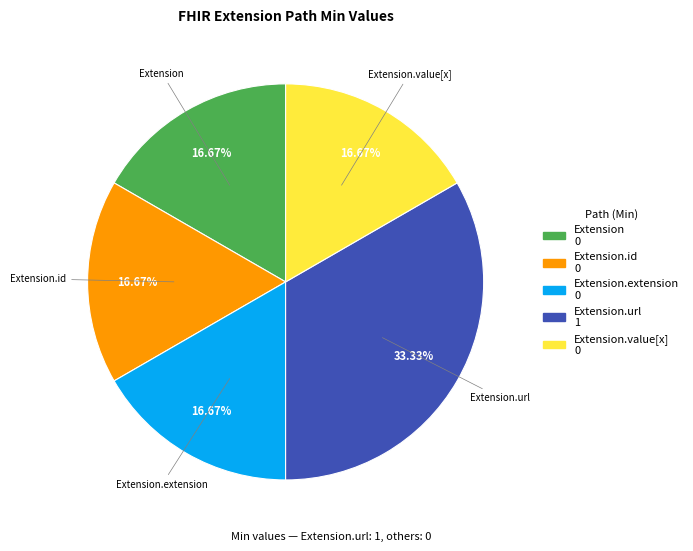

Combined, do Extension.value[x] and Extension.id account for over 50%?

No